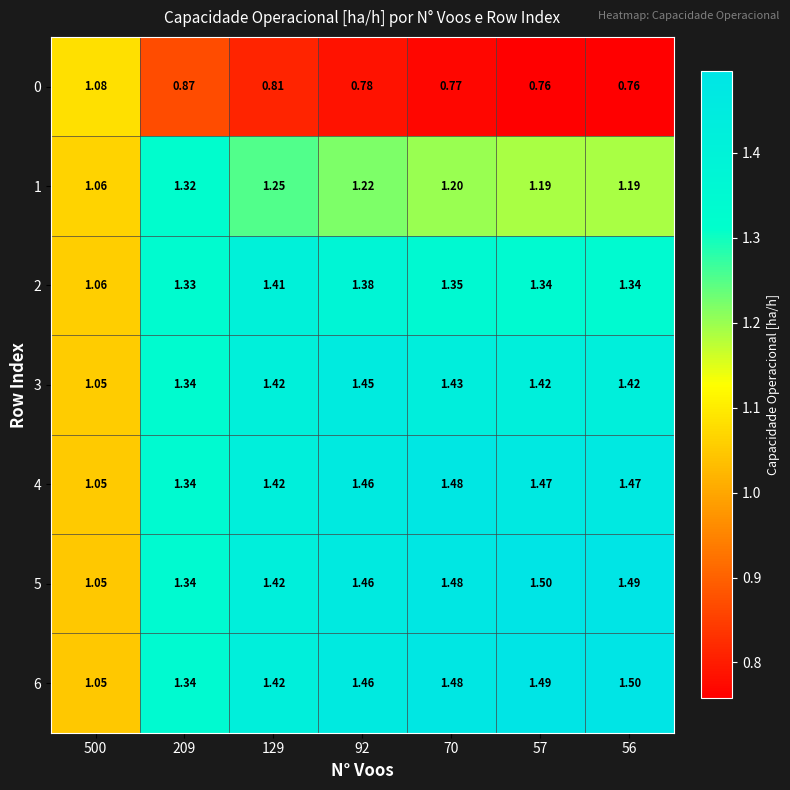

Is the value of 4 at 56 greater than the value of 1 at 70?

Yes